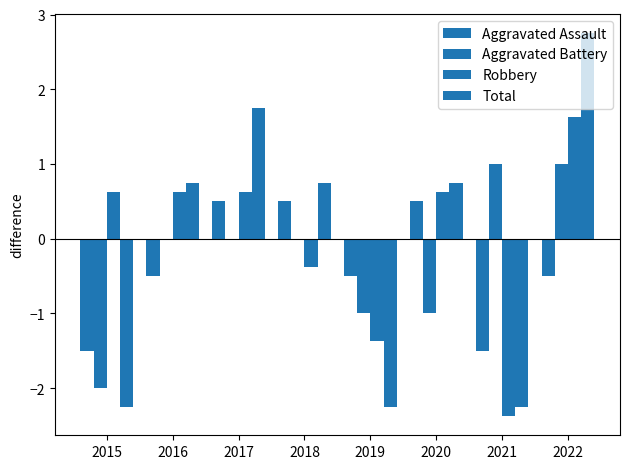

Are the bars grouped side by side (vs. stacked)?

Yes